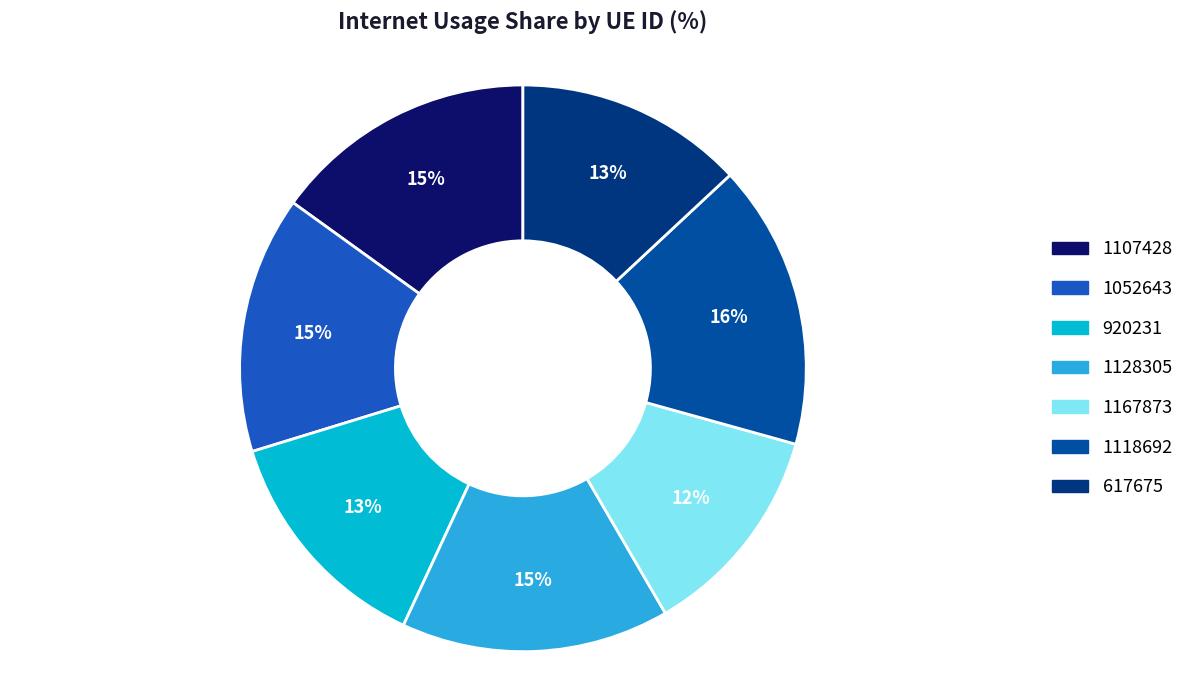

To the nearest percent, what is the average slice percentage?

14%